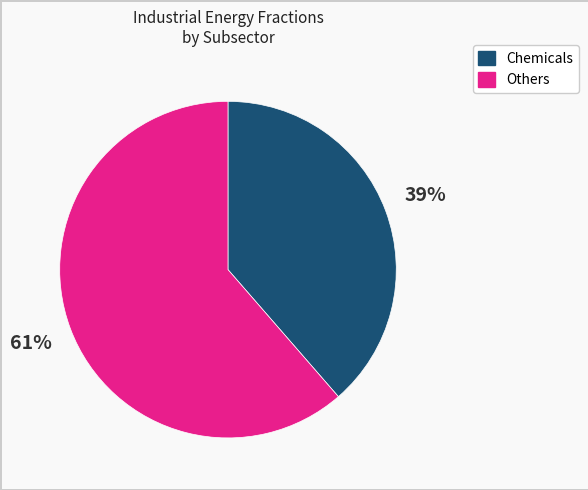

What percentage is the Chemicals slice, to the nearest percent?

39%